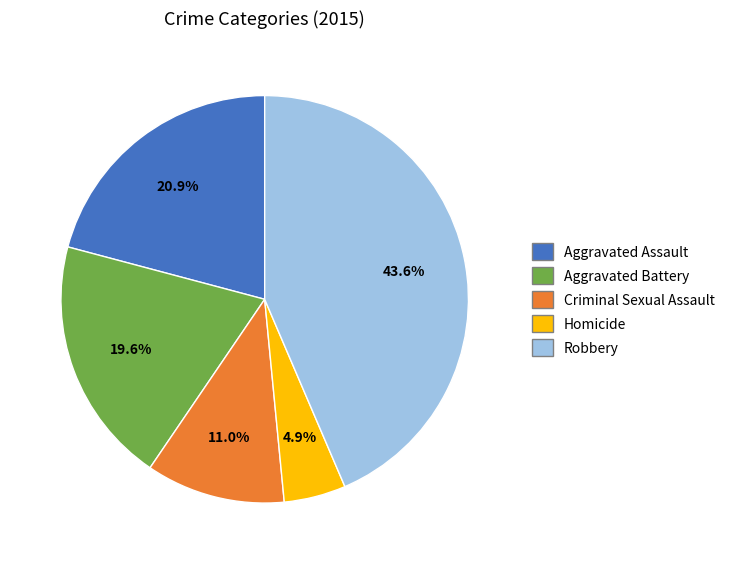

Combined, do Criminal Sexual Assault and Aggravated Battery account for over 50%?

No